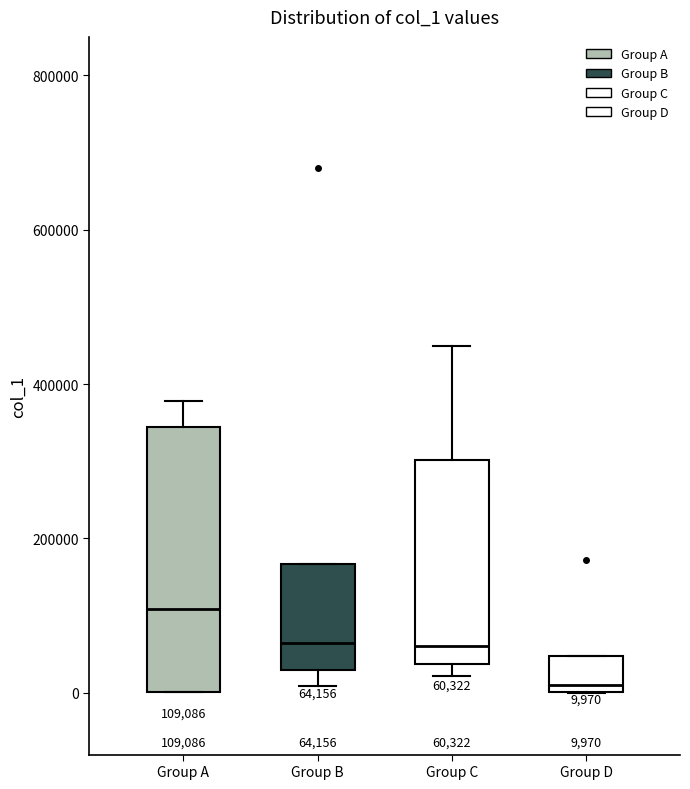

Which box is the tallest, from its lower edge to its upper edge?

Group A